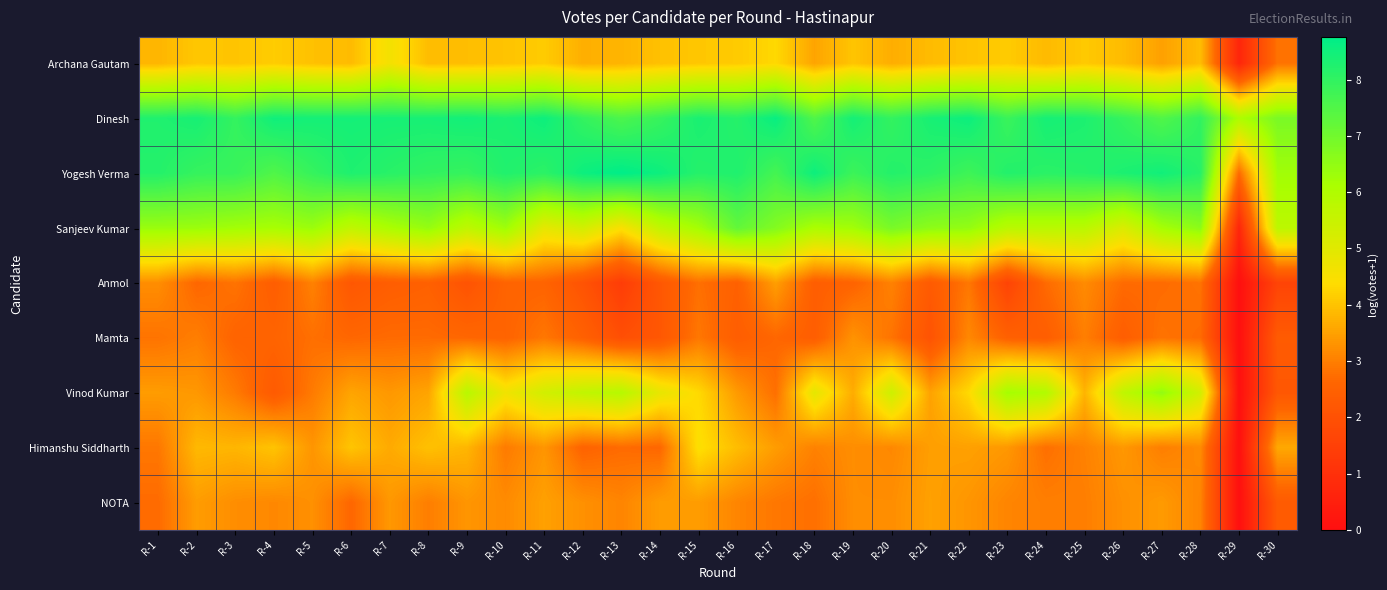

Reading left to right, what are all the values shown in this chart?

Archana Gautam: R-1=3.8	R-2=4.1	R-3=4.0	R-4=4.1	R-5=4.0	R-6=3.9	R-7=4.6	R-8=3.9	R-9=3.9	R-10=4.0	R-11=4.1	R-12=3.7	R-13=3.8	R-14=4.0	R-15=4.1	R-16=4.1	R-17=4.3	R-18=3.6	R-19=4.0	R-20=3.7	R-21=3.9	R-22=4.0	R-23=4.1	R-24=3.9	R-25=4.1	R-26=3.9	R-27=3.5	R-28=3.9	R-29=0.7	R-30=2.8
Dinesh: R-1=8.2	R-2=8.4	R-3=7.9	R-4=8.5	R-5=8.4	R-6=8.4	R-7=8.4	R-8=8.4	R-9=8.5	R-10=8.3	R-11=8.5	R-12=7.9	R-13=7.6	R-14=7.9	R-15=8.3	R-16=8.2	R-17=8.6	R-18=7.5	R-19=8.4	R-20=8.0	R-21=8.4	R-22=8.6	R-23=7.8	R-24=8.4	R-25=8.3	R-26=7.9	R-27=7.5	R-28=8.0	R-29=6.0	R-30=6.9
Yogesh Verma: R-1=8.2	R-2=7.9	R-3=7.9	R-4=7.5	R-5=7.9	R-6=8.3	R-7=8.1	R-8=8.0	R-9=7.9	R-10=8.2	R-11=8.1	R-12=8.5	R-13=8.8	R-14=8.5	R-15=8.2	R-16=8.3	R-17=7.7	R-18=8.5	R-19=7.8	R-20=8.2	R-21=8.1	R-22=7.8	R-23=8.2	R-24=8.1	R-25=8.2	R-26=8.3	R-27=8.5	R-28=8.1	R-29=2.7	R-30=6.3
Sanjeev Kumar: R-1=6.4	R-2=6.3	R-3=6.2	R-4=6.1	R-5=6.3	R-6=5.7	R-7=6.1	R-8=6.4	R-9=5.7	R-10=6.3	R-11=4.9	R-12=5.3	R-13=4.5	R-14=5.6	R-15=6.2	R-16=7.2	R-17=6.7	R-18=6.1	R-19=6.2	R-20=6.9	R-21=6.6	R-22=6.5	R-23=5.8	R-24=5.8	R-25=5.8	R-26=5.1	R-27=6.2	R-28=6.6	R-29=0.7	R-30=5.7
Anmol: R-1=3.2	R-2=2.6	R-3=2.8	R-4=2.4	R-5=3.0	R-6=2.2	R-7=2.4	R-8=2.5	R-9=2.1	R-10=2.6	R-11=2.6	R-12=2.1	R-13=1.4	R-14=2.2	R-15=2.8	R-16=2.5	R-17=3.5	R-18=2.4	R-19=2.6	R-20=3.0	R-21=2.3	R-22=2.9	R-23=1.6	R-24=2.7	R-25=3.2	R-26=2.7	R-27=2.7	R-28=2.8	R-29=0.0	R-30=1.6
Mamta: R-1=2.8	R-2=3.0	R-3=2.6	R-4=2.6	R-5=2.8	R-6=2.6	R-7=2.7	R-8=2.7	R-9=2.6	R-10=2.6	R-11=2.9	R-12=2.5	R-13=1.9	R-14=2.2	R-15=2.9	R-16=2.4	R-17=2.6	R-18=2.4	R-19=3.3	R-20=2.8	R-21=2.1	R-22=3.1	R-23=2.5	R-24=2.4	R-25=3.0	R-26=2.4	R-27=2.8	R-28=2.7	R-29=0.0	R-30=2.3
Vinod Kumar: R-1=3.4	R-2=3.4	R-3=2.9	R-4=2.3	R-5=2.9	R-6=3.6	R-7=3.4	R-8=3.6	R-9=5.8	R-10=4.7	R-11=5.3	R-12=5.6	R-13=5.9	R-14=4.9	R-15=4.3	R-16=3.4	R-17=2.8	R-18=4.9	R-19=3.7	R-20=5.4	R-21=3.5	R-22=4.3	R-23=6.2	R-24=6.0	R-25=3.8	R-26=5.7	R-27=6.5	R-28=5.3	R-29=0.0	R-30=2.2
Himanshu Siddharth: R-1=2.9	R-2=3.9	R-3=3.8	R-4=4.0	R-5=3.3	R-6=4.0	R-7=3.6	R-8=4.0	R-9=3.8	R-10=2.9	R-11=3.3	R-12=2.6	R-13=2.7	R-14=2.6	R-15=4.5	R-16=3.9	R-17=3.4	R-18=3.0	R-19=3.2	R-20=3.1	R-21=3.5	R-22=3.5	R-23=3.4	R-24=2.8	R-25=3.0	R-26=3.4	R-27=3.0	R-28=3.2	R-29=0.0	R-30=3.6
NOTA: R-1=2.7	R-2=3.4	R-3=3.2	R-4=3.1	R-5=3.3	R-6=2.6	R-7=3.4	R-8=3.0	R-9=3.3	R-10=3.2	R-11=3.5	R-12=3.3	R-13=3.1	R-14=3.4	R-15=3.4	R-16=3.1	R-17=2.9	R-18=2.8	R-19=3.2	R-20=3.2	R-21=3.5	R-22=3.3	R-23=3.1	R-24=3.0	R-25=3.0	R-26=3.3	R-27=3.4	R-28=3.1	R-29=0.0	R-30=2.3